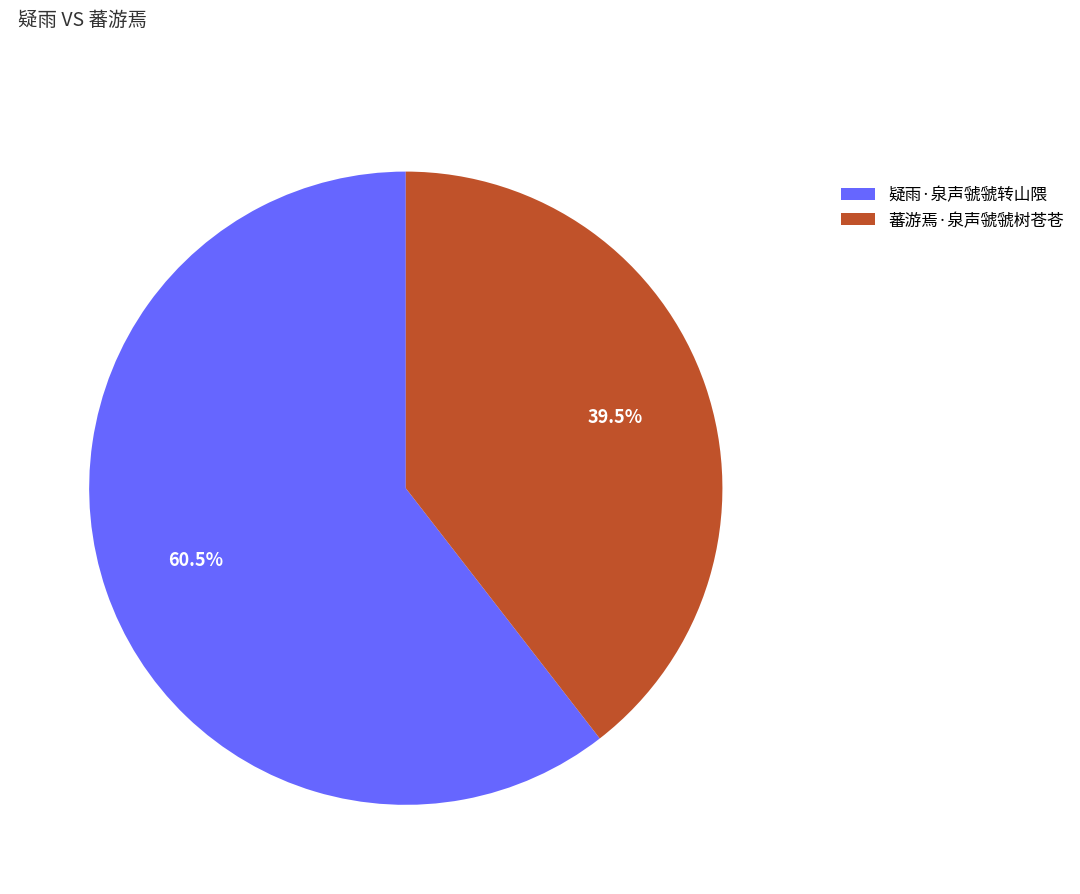

What is the ratio of the value at 蕃游焉·泉声虢虢树苍苍 to the value at 疑雨·泉声虢虢转山隈?

0.7